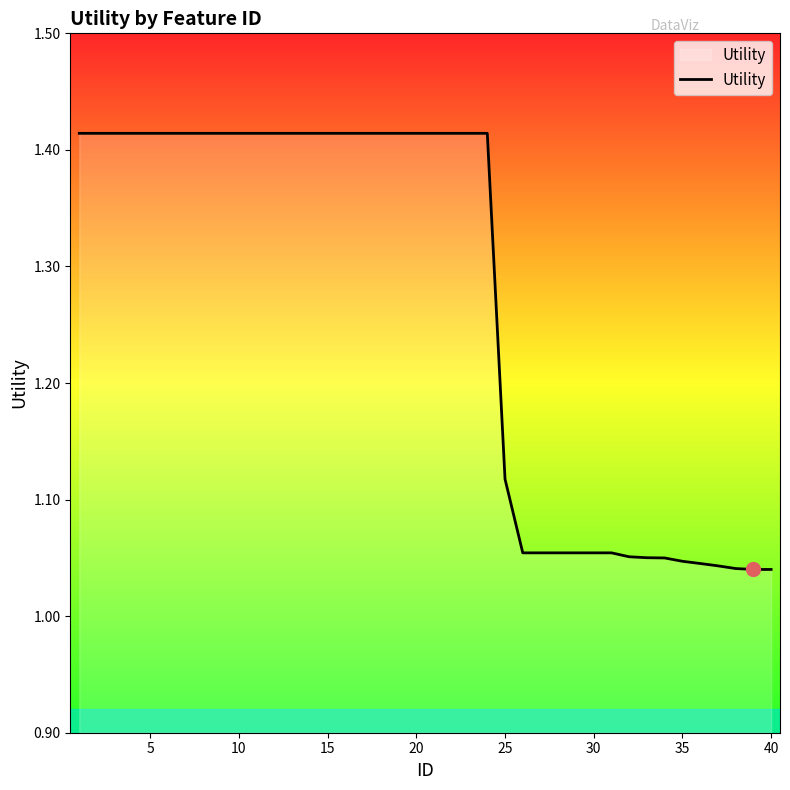

Is this an area chart (filled region under the line)?

Yes